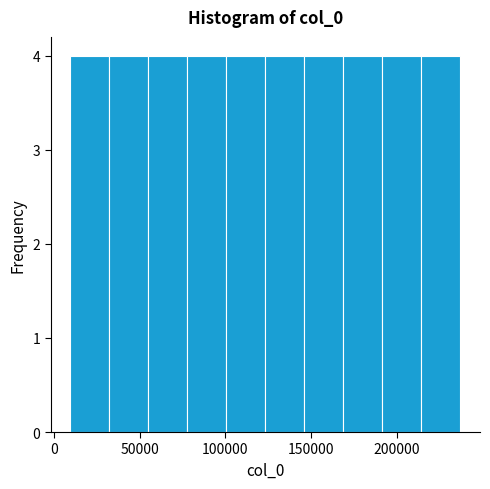

How tall is the bar that spans 30000 to 55000 on the x-axis? Neither the bar edges nor the heights are printed on the chart, so give them approximately, as read against the axes.

4